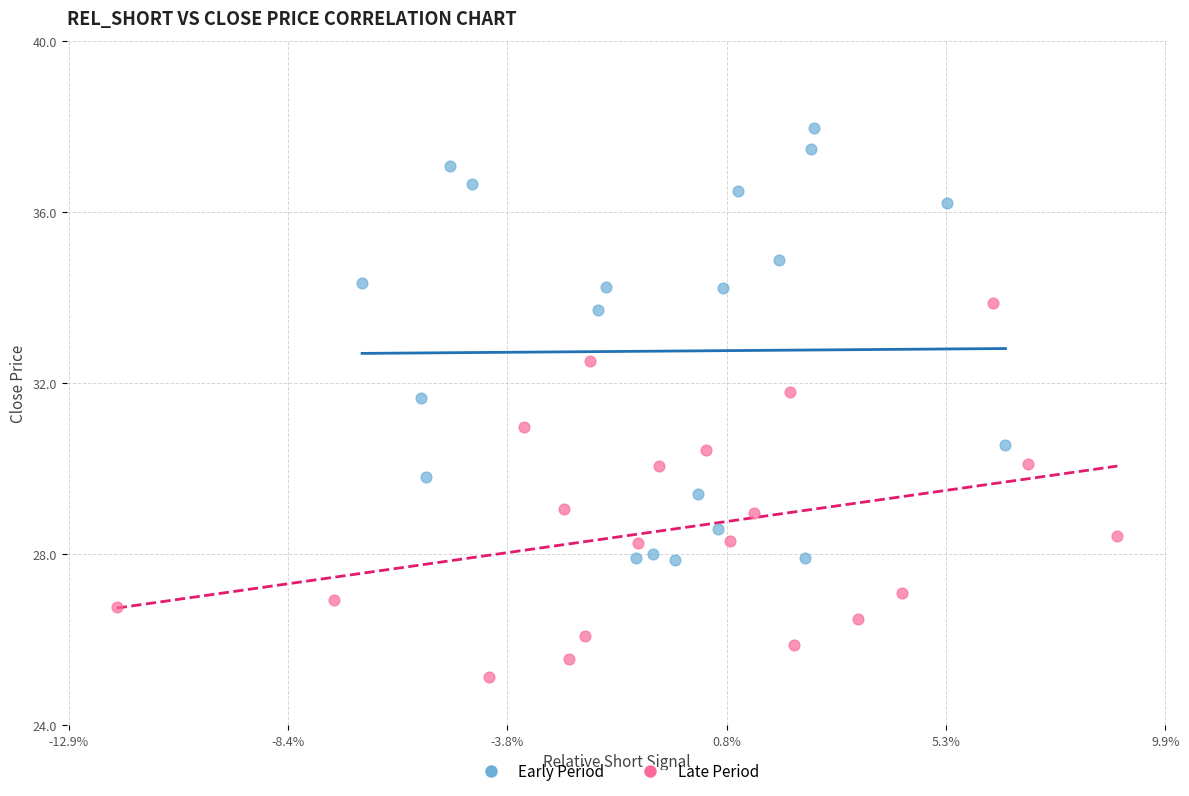

Which series contains the highest Y value?

Early Period